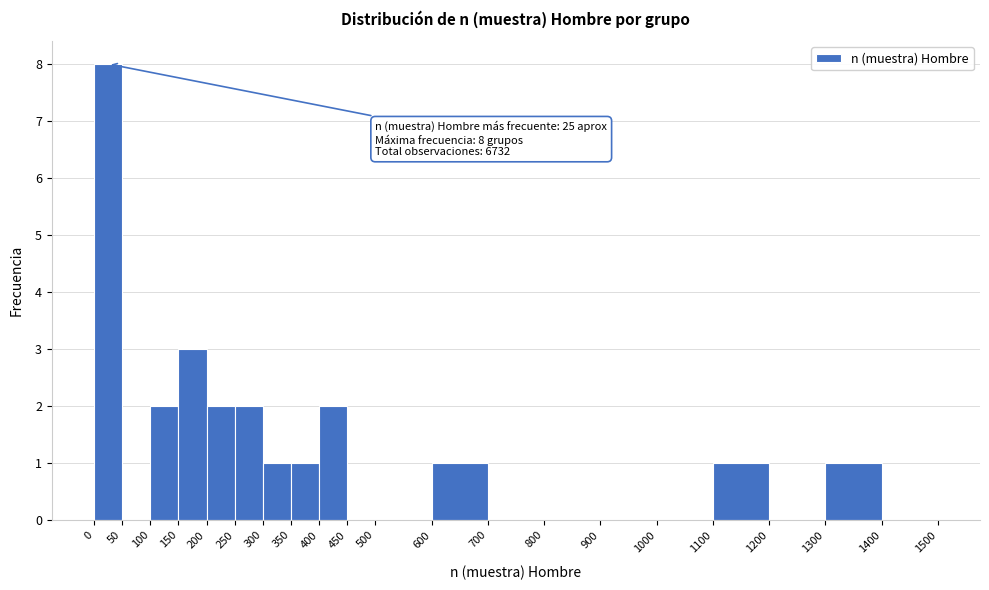

Over which range of the x-axis is the bar tallest?

0 to 50